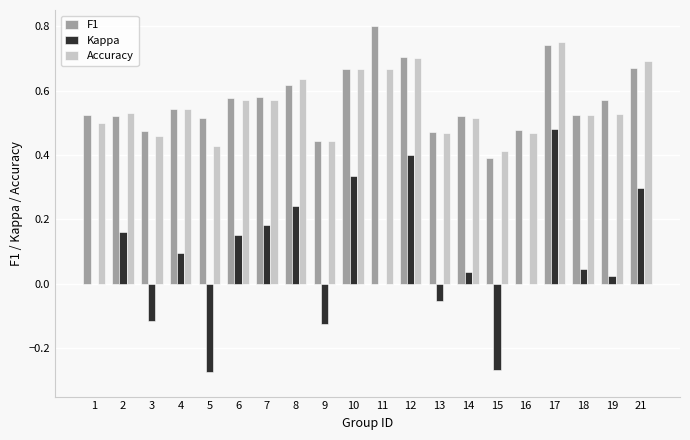

Which series has the largest total across all categories?

F1